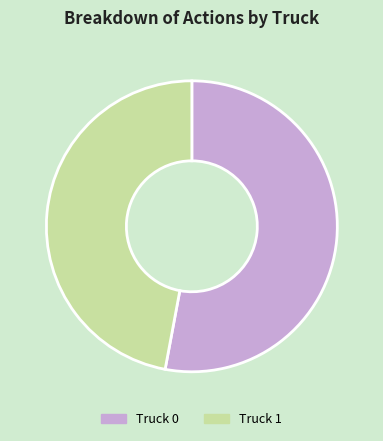

Combined, do Truck 0 and Truck 1 account for over 50%?

Yes